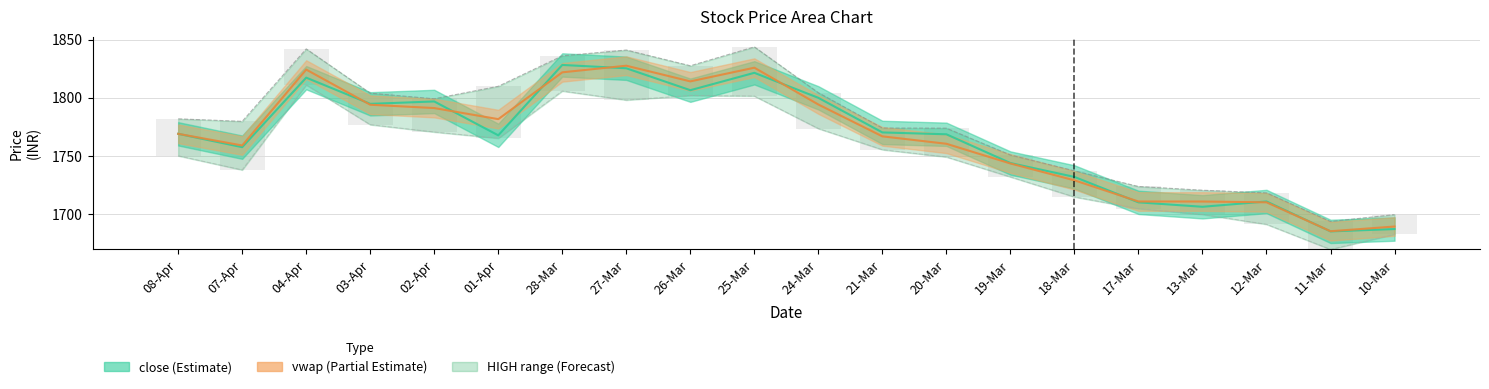

What is the average value of the HIGH series?

1778.2